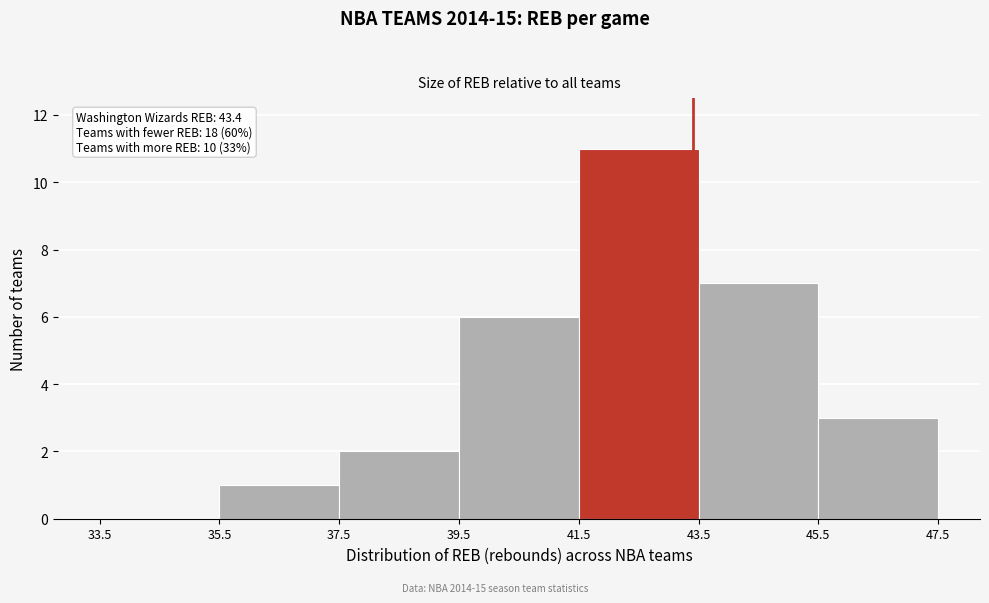

Over which range of the x-axis is the bar tallest?

41.5 to 43.5